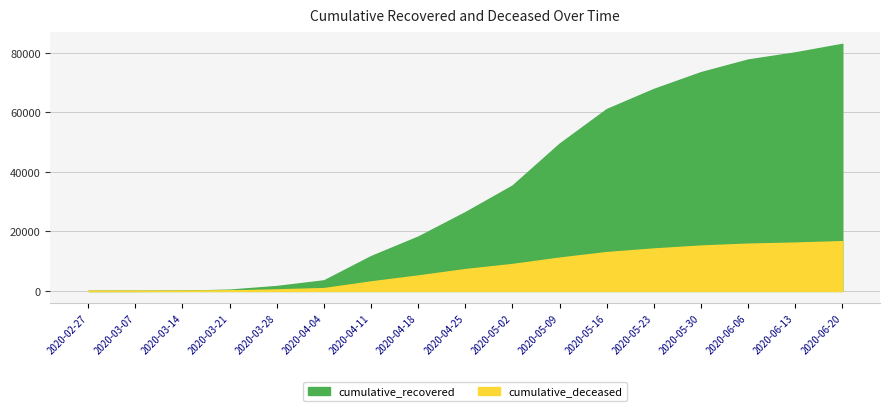

Is it true that cumulative_recovered equals 67894 at 2020-05-23?

True